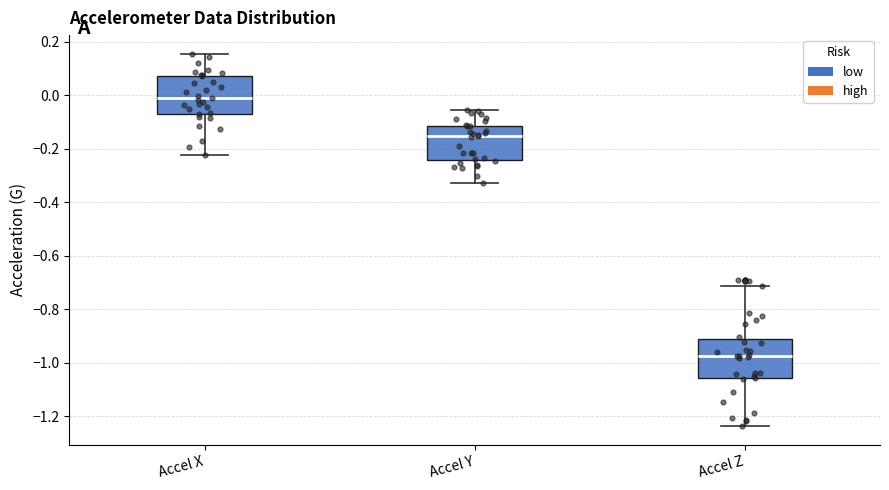

Which box's median line is the highest?

Accel X